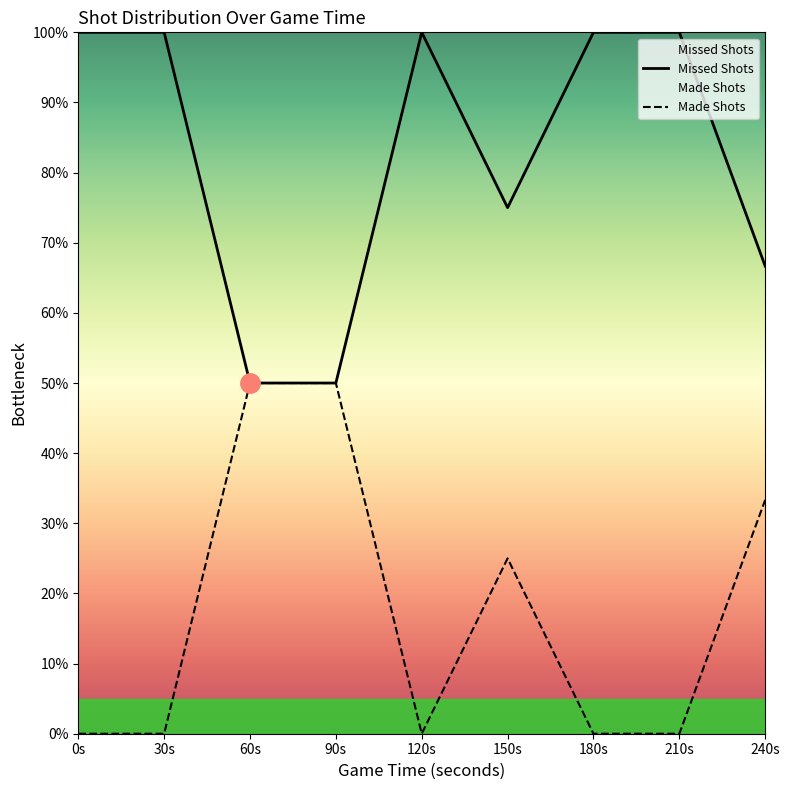

Which category has the highest value in the Missed Shots series?

0s